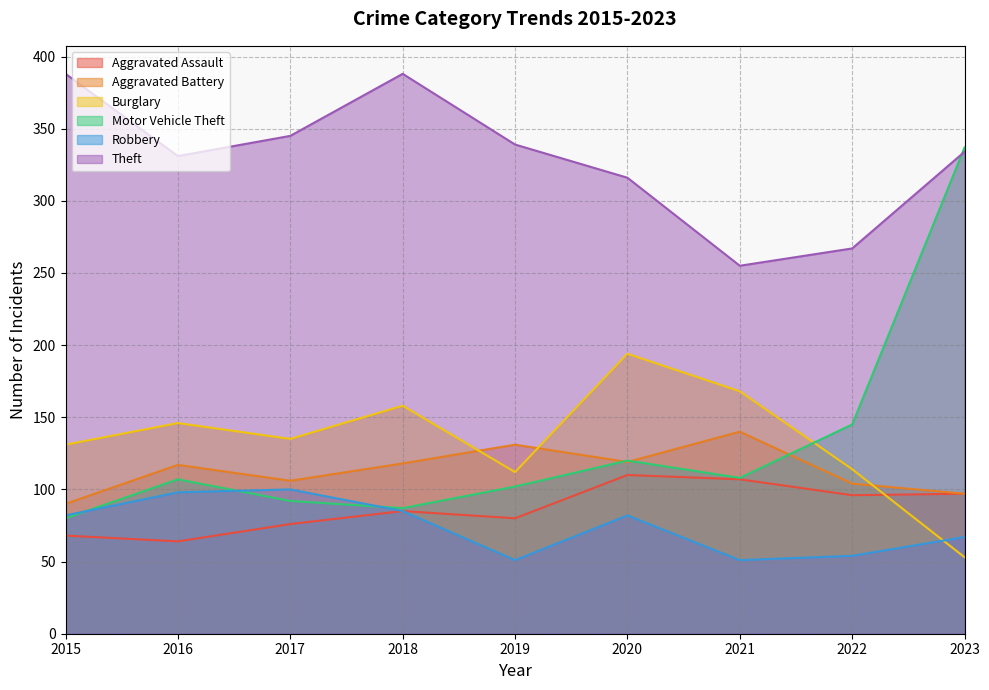

What is the sum of the Robbery values at 2023 and 2015?

149